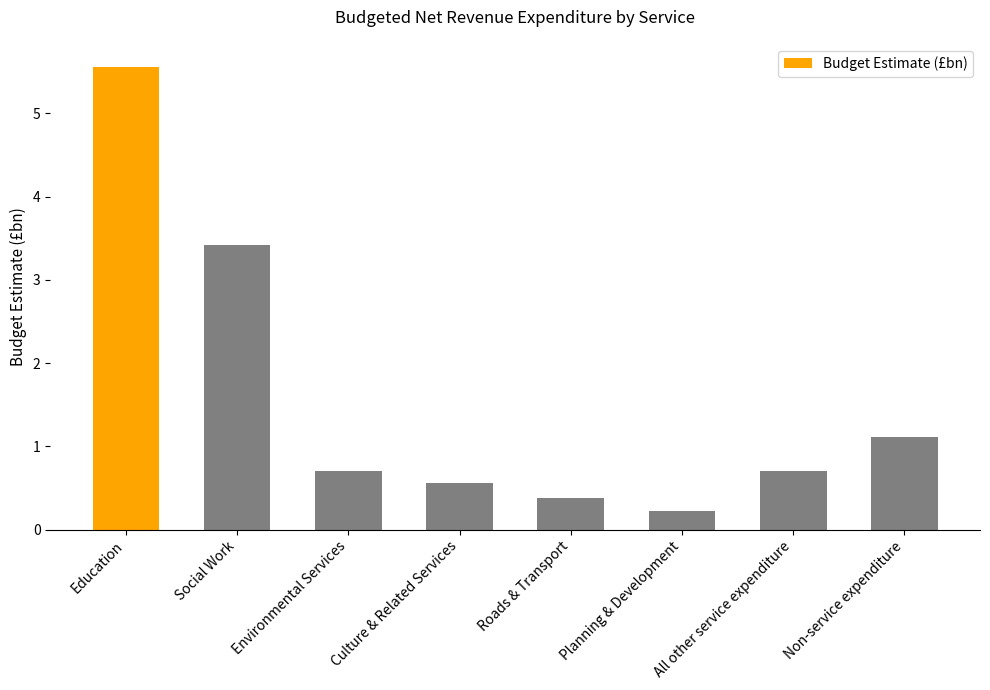

At which category does the chart reach its peak across all series?

Education